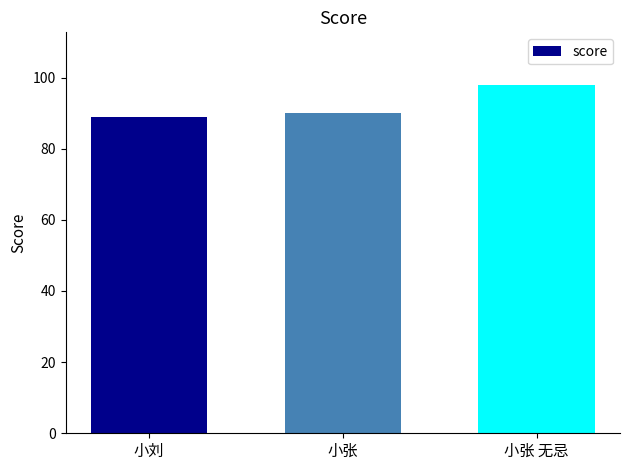

The value at 小张 is 90. True or false?

True